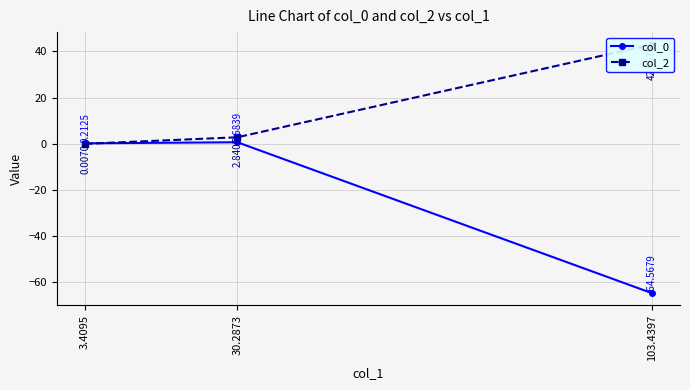

How many lines are shown in the chart?

2